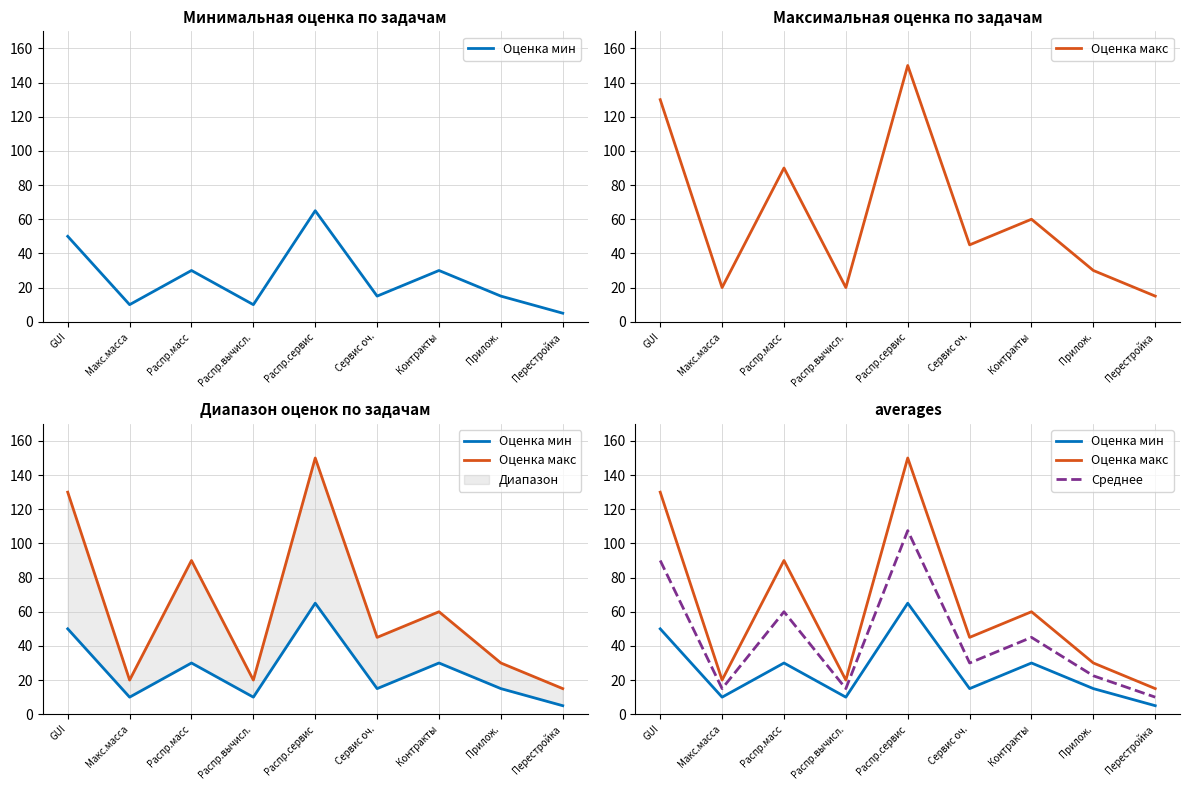

At which category does Оценка макс reach its first local valley?

Макс.масса